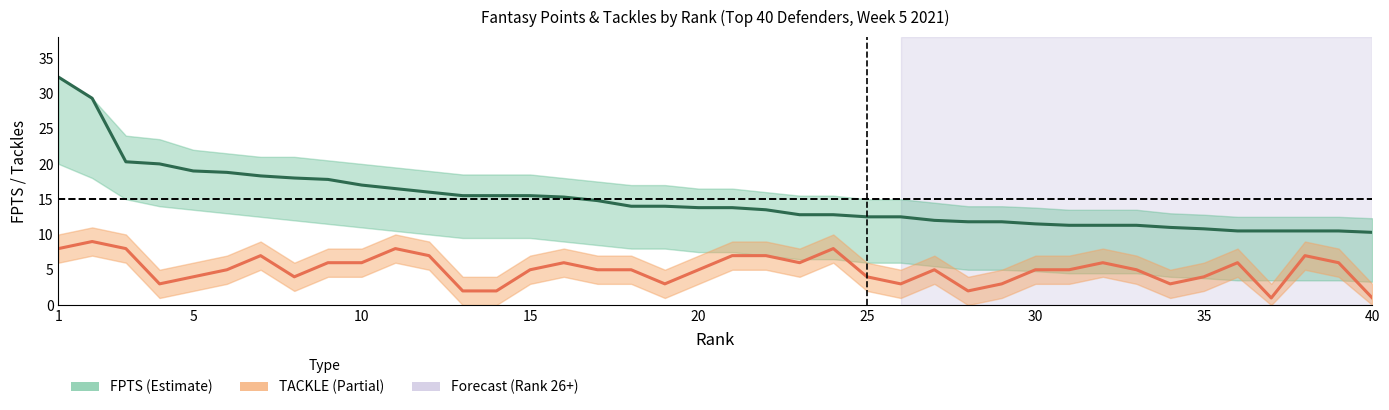

The value of TACKLE at 37 is 9.5. True or false?

False